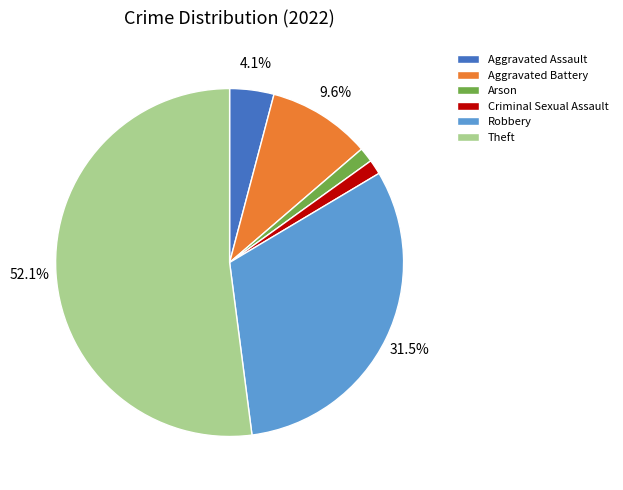

To the nearest percent, what is the difference between the largest and smallest slice percentages?

51%